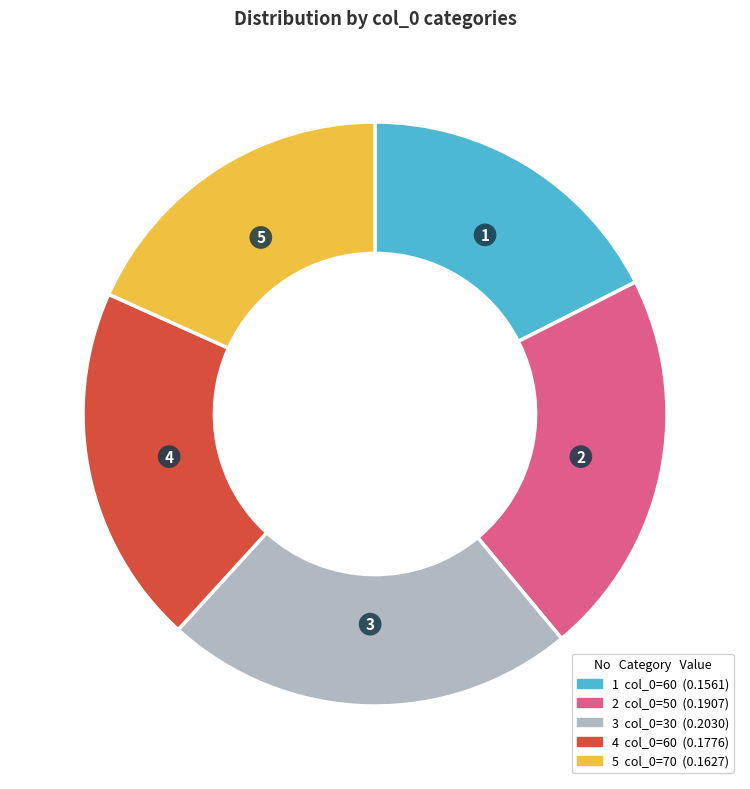

Does any single category account for the majority?

No